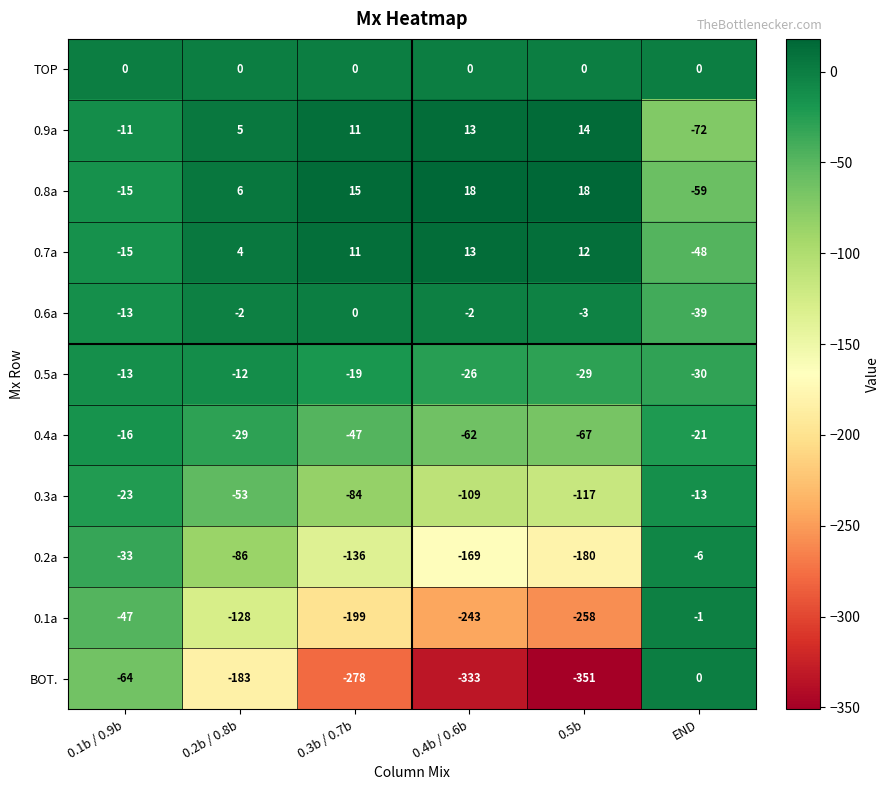

Where is 0.8a nearest to the value -20?

0.1b / 0.9b